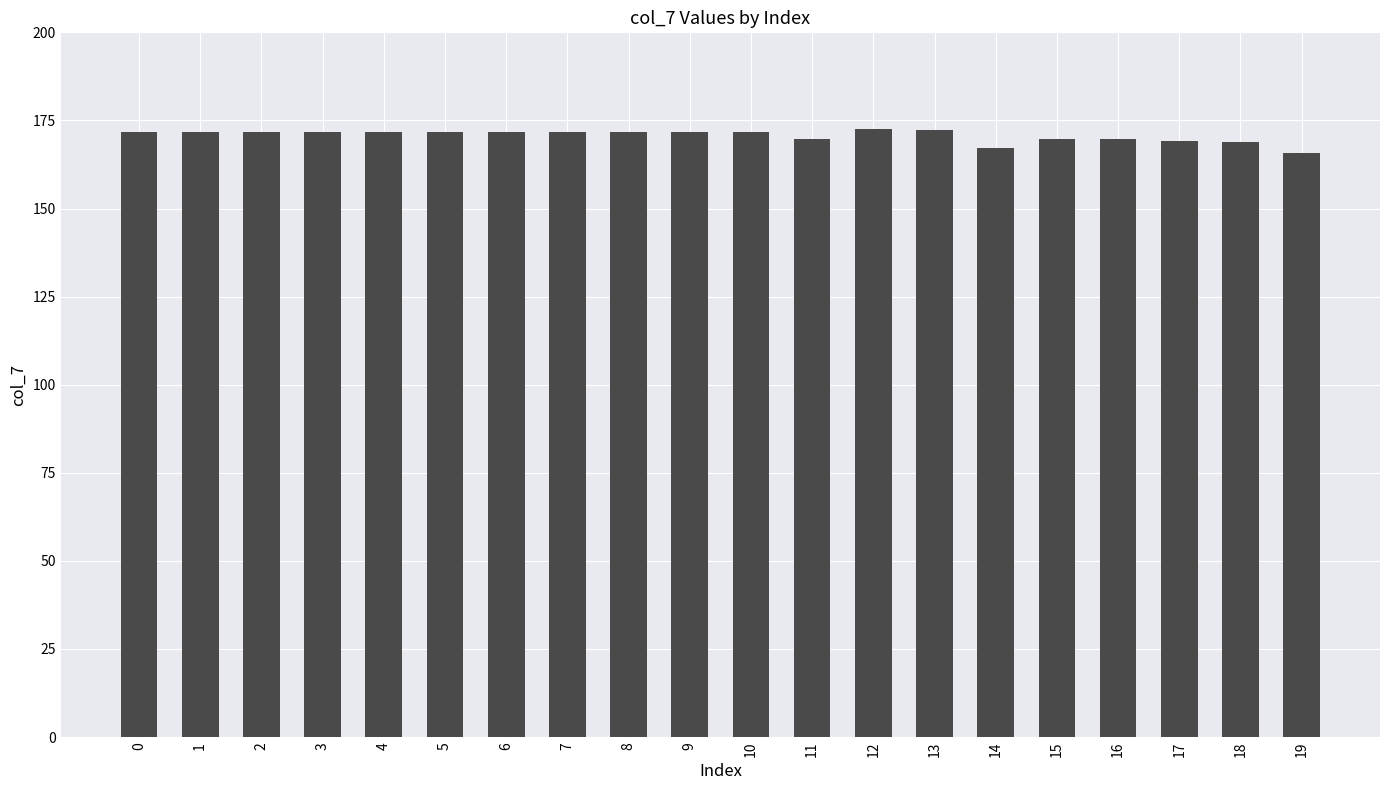

Which has a higher value, 9 or 14?

9